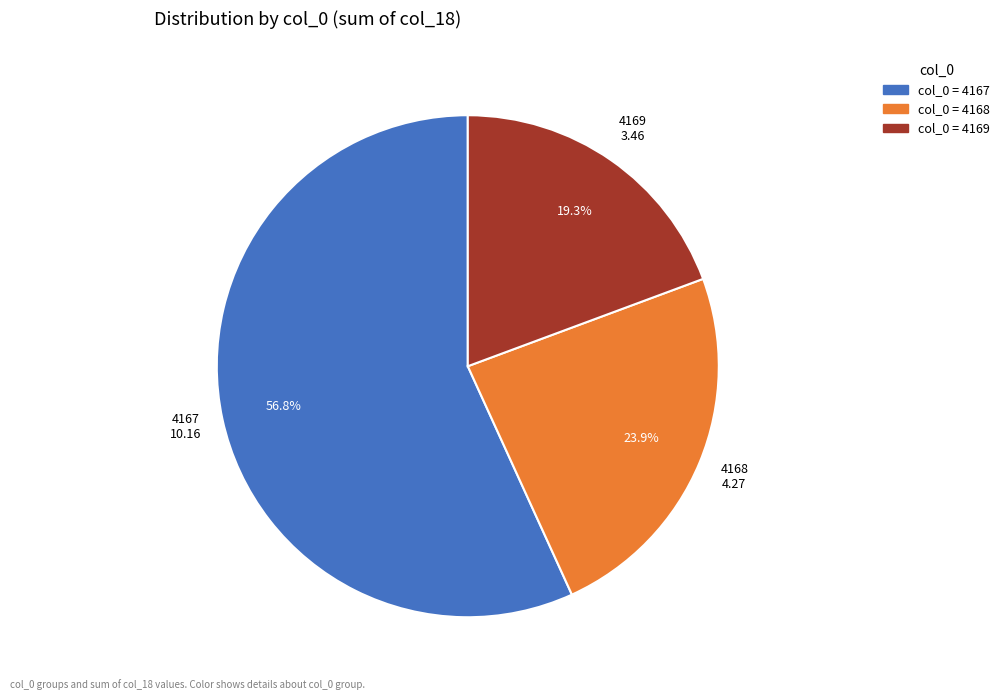

Between 4169 and 4167, which is larger?

4167